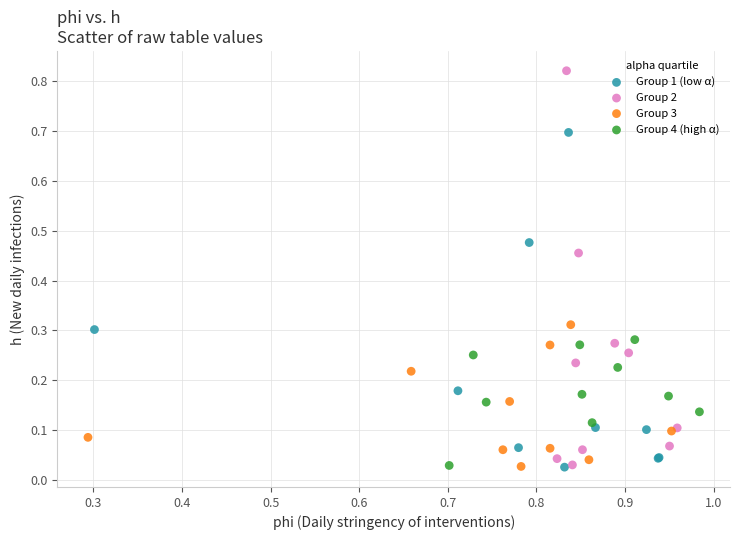

Which series has the widest spread of Y values?

Group 2